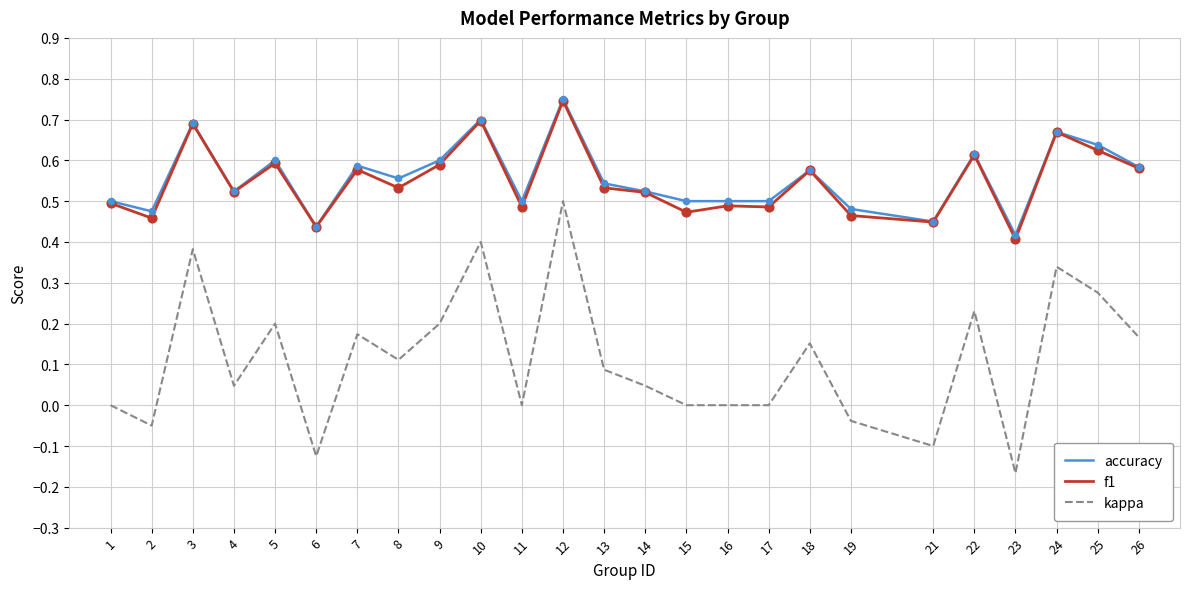

At how many categories does at least one series exceed 0?

25